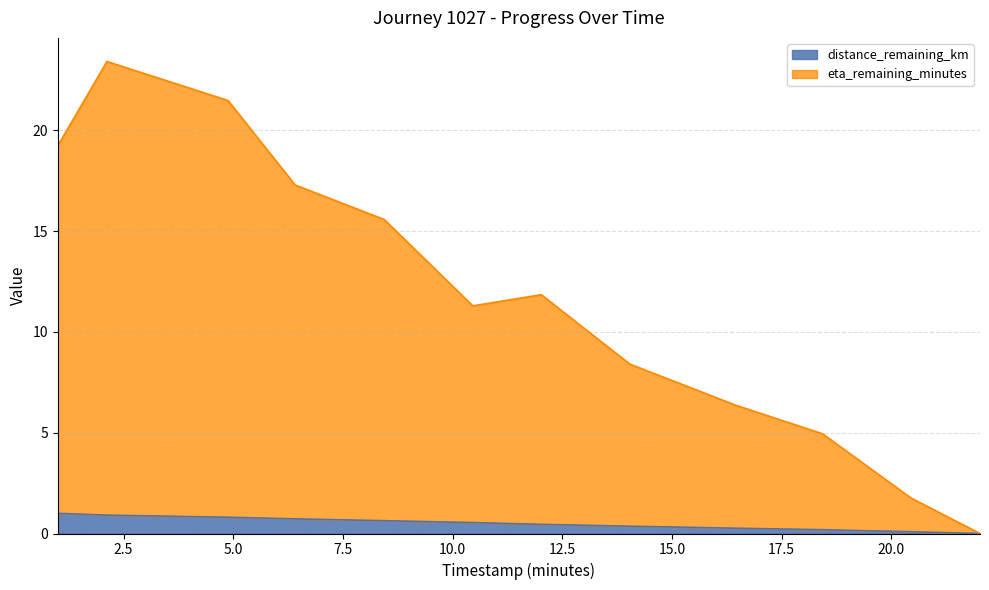

List the series in order of their overall mean, highest first.

eta_remaining_minutes, distance_remaining_km